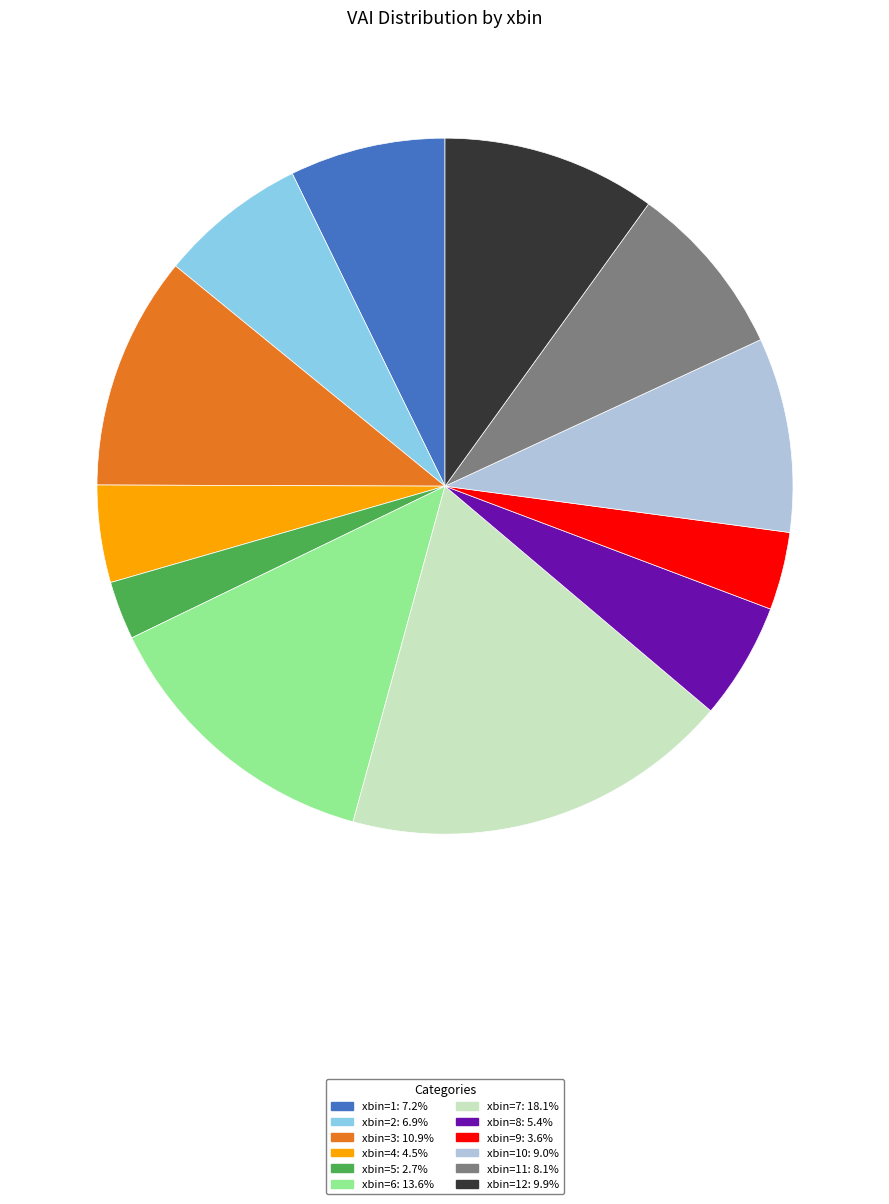

Combined, do xbin=3: 10.9% and xbin=12: 9.9% account for over 50%?

No